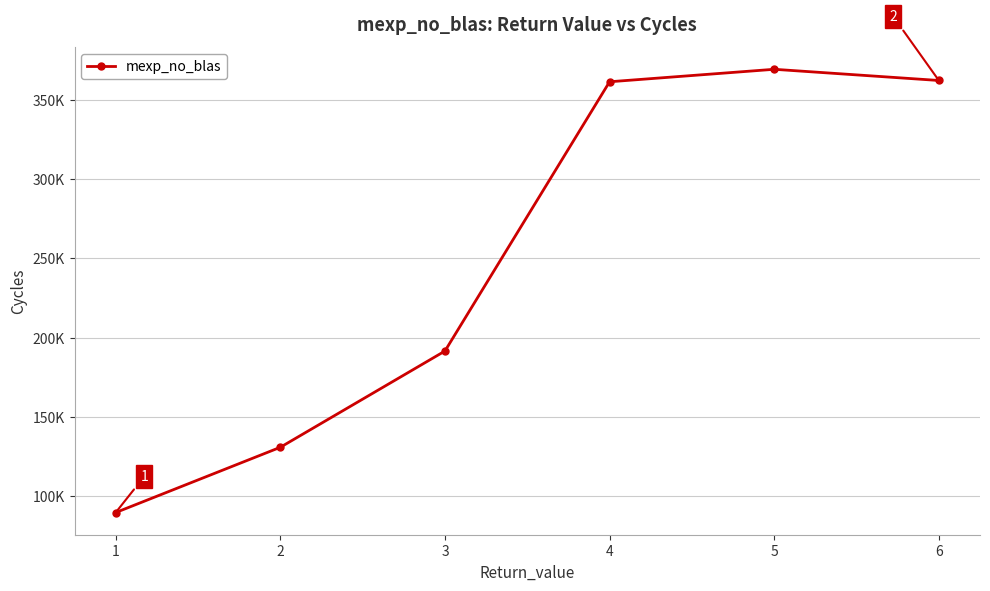

Does the chart have visible grid lines?

Yes